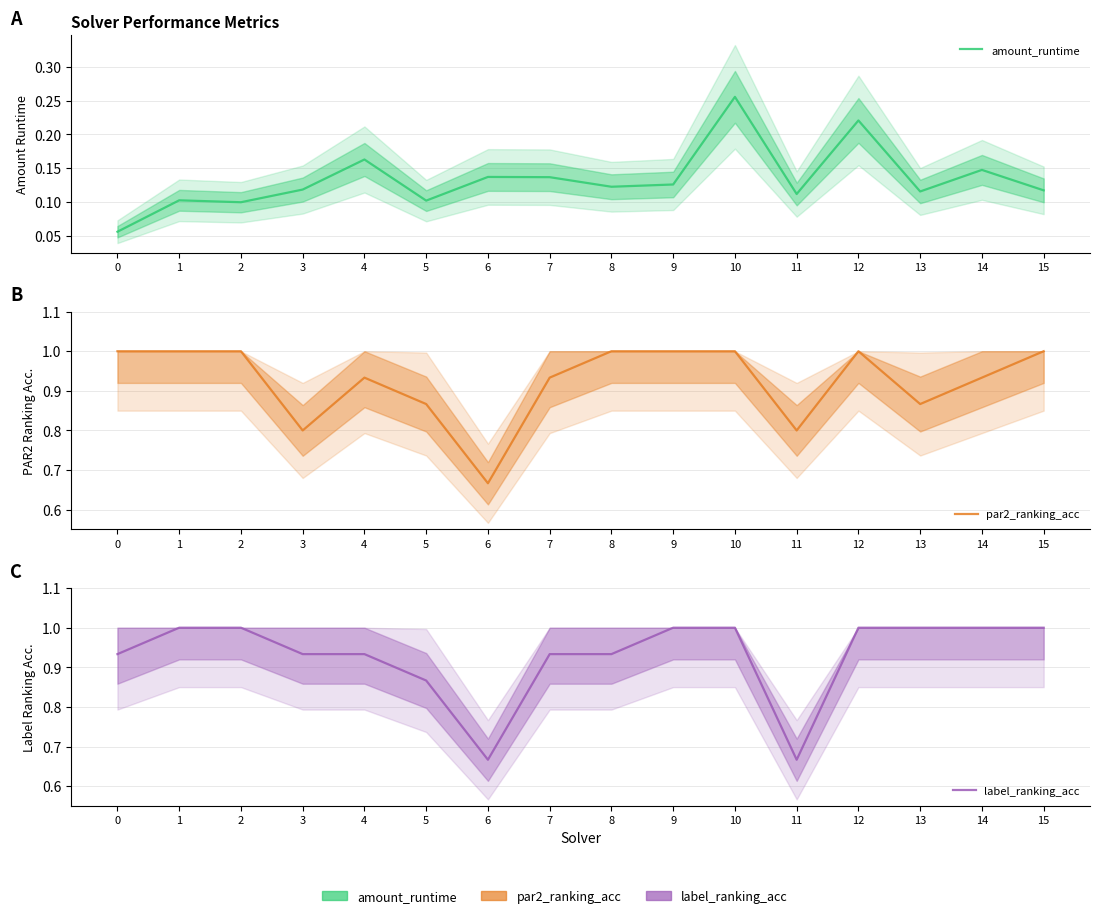

Reading right to left, transcribe all the data shown in this chart.

amount_runtime: 0.1	0.1	0.1	0.2	0.1	0.3	0.1	0.1	0.1	0.1	0.1	0.2	0.1	0.1	0.1	0.1
par2_ranking_acc: 1.0	0.9	0.9	1.0	0.8	1.0	1.0	1.0	0.9	0.7	0.9	0.9	0.8	1.0	1.0	1.0
label_ranking_acc: 1.0	1.0	1.0	1.0	0.7	1.0	1.0	0.9	0.9	0.7	0.9	0.9	0.9	1.0	1.0	0.9